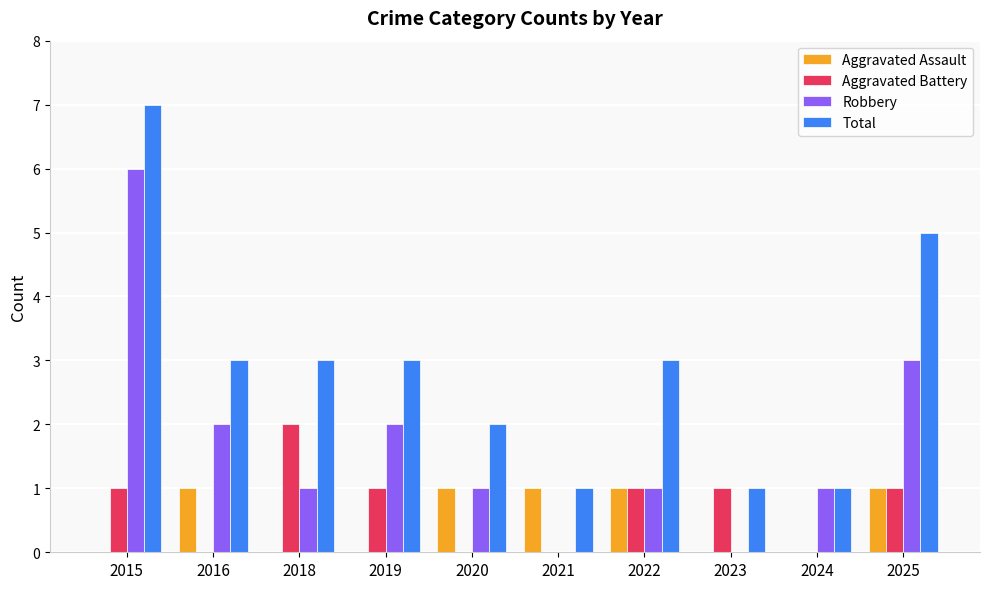

Is it true that Aggravated Battery equals 2 at 2018?

True